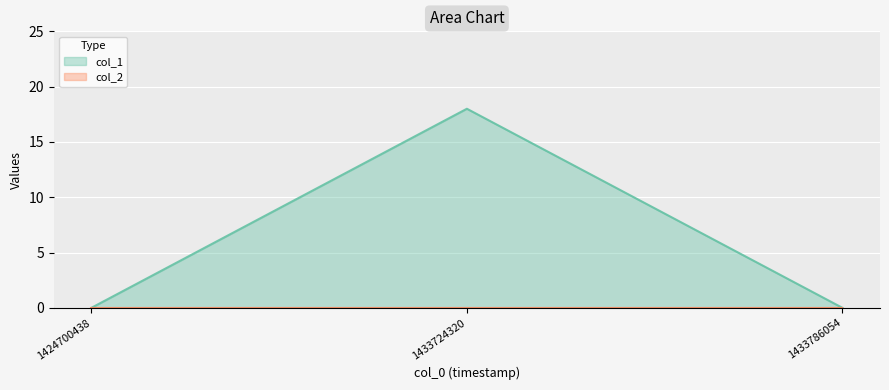

List the labels in order of value, largest first.

1433724320, 1424700438, 1433786054